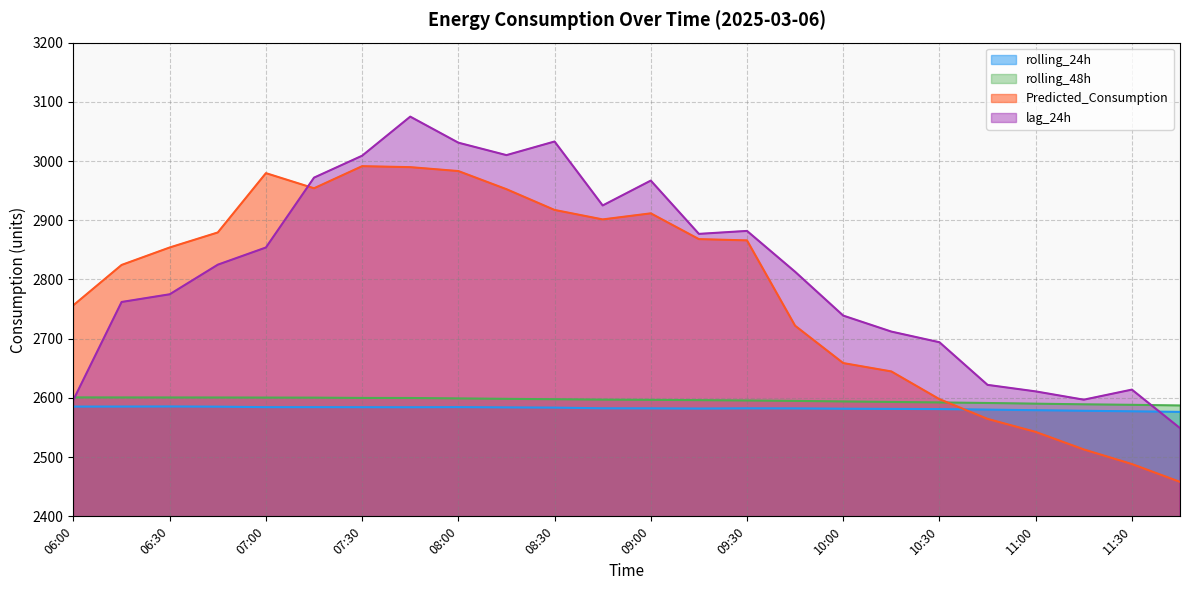

Which series has the widest spread of values?

Predicted_Consumption